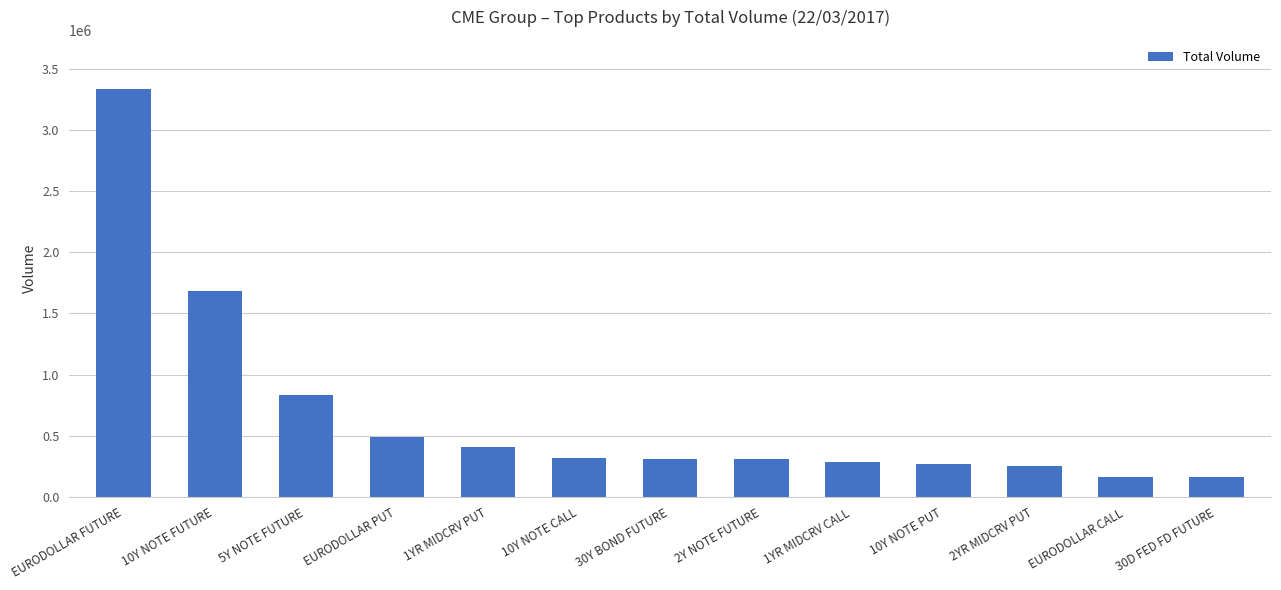

What is the minimum value shown in the chart?

160776